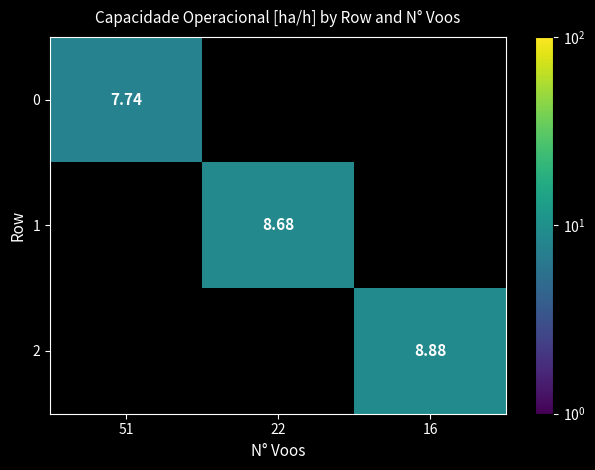

Which series changed the most between 51 and 22?

1